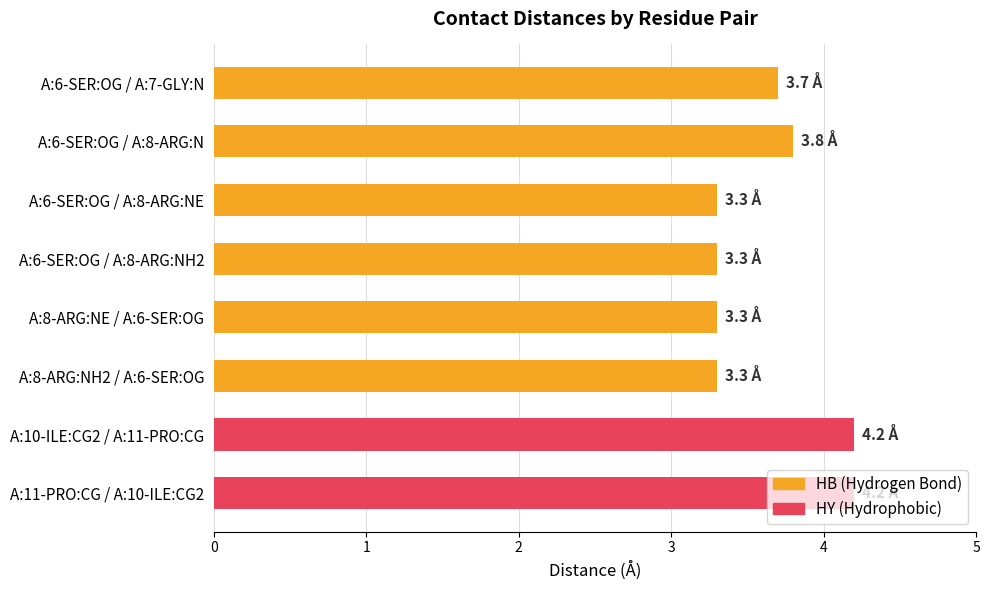

What is the average value?

3.6